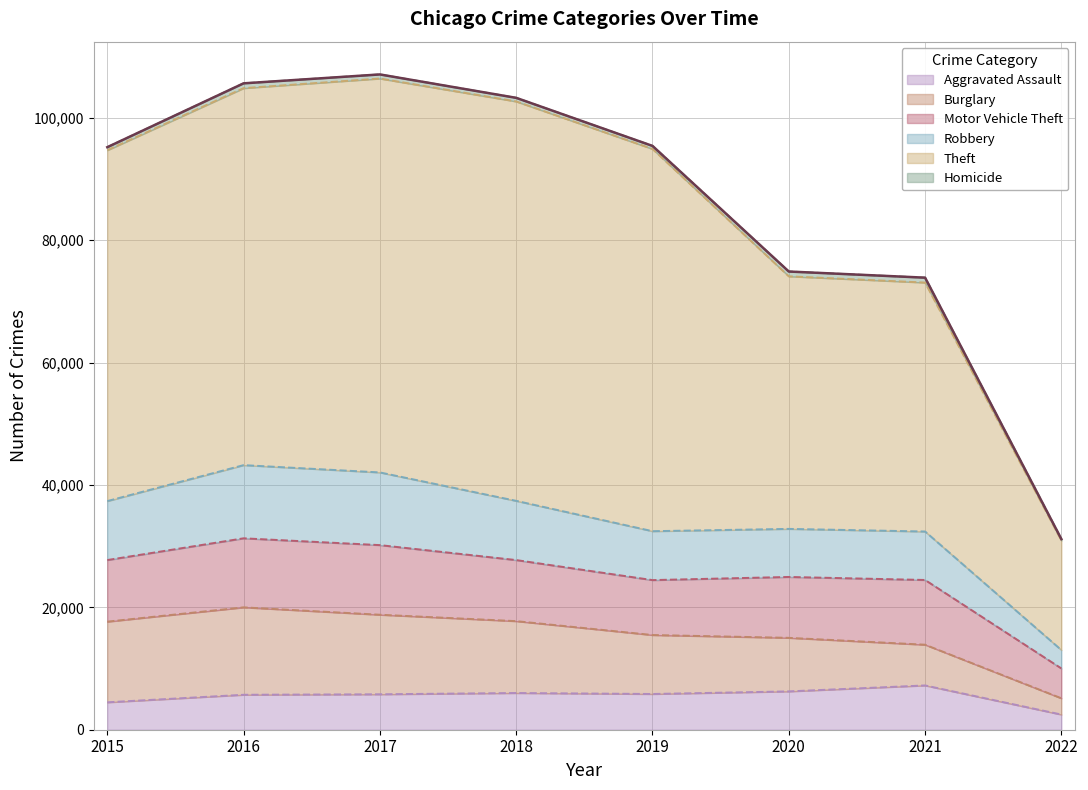

Read the Aggravated Assault value at 2021, to the nearest 10.

7240